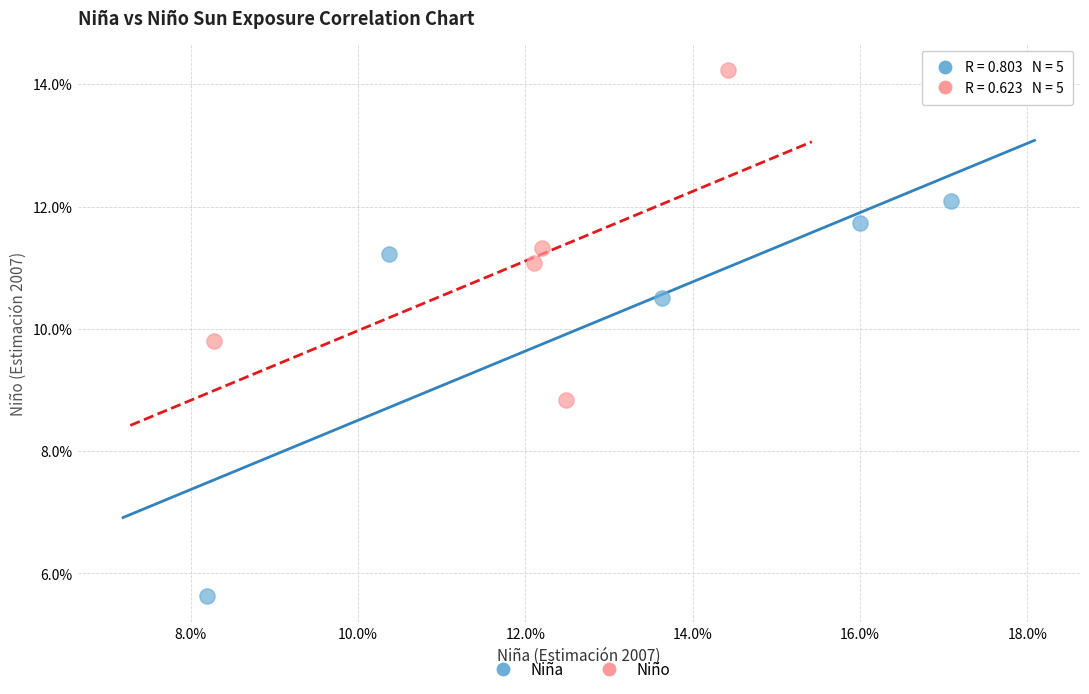

Which series contains the lowest Y value?

Niña